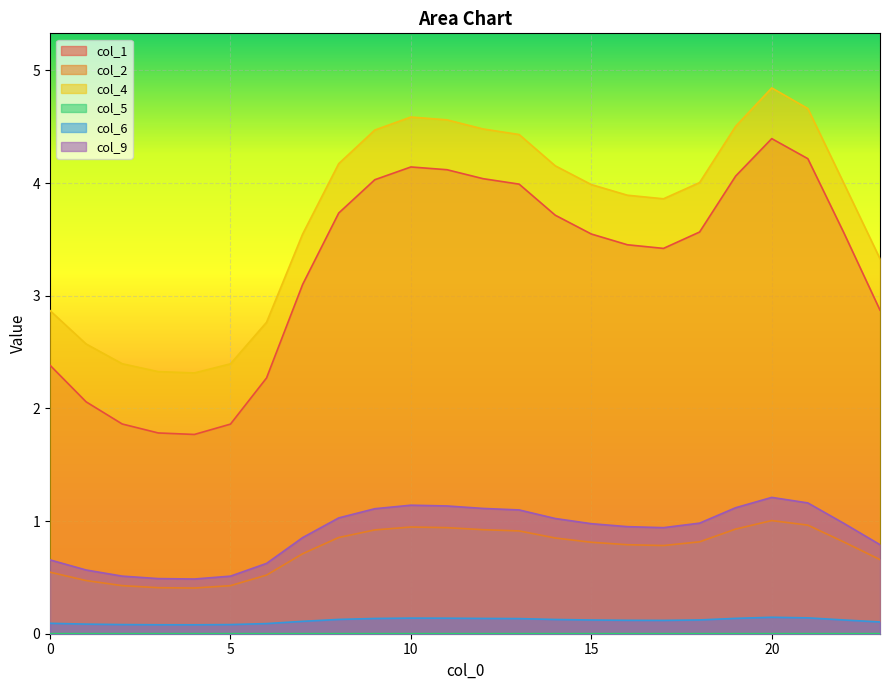

What is the difference between the maximum and minimum values in the col_2 series?

0.6